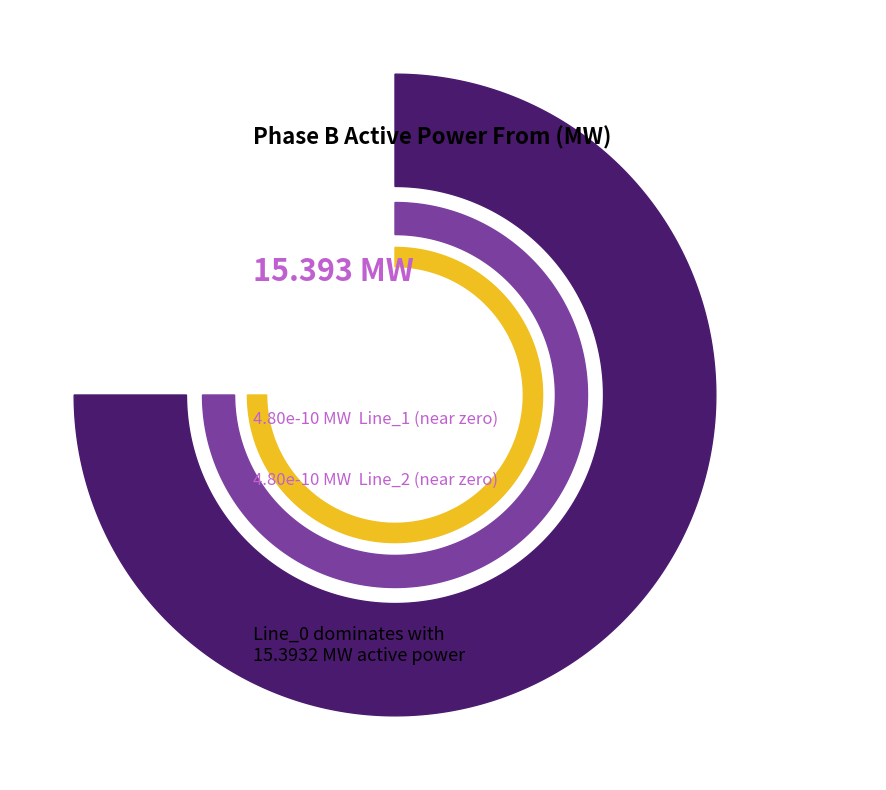

Does any single category account for the majority?

Yes